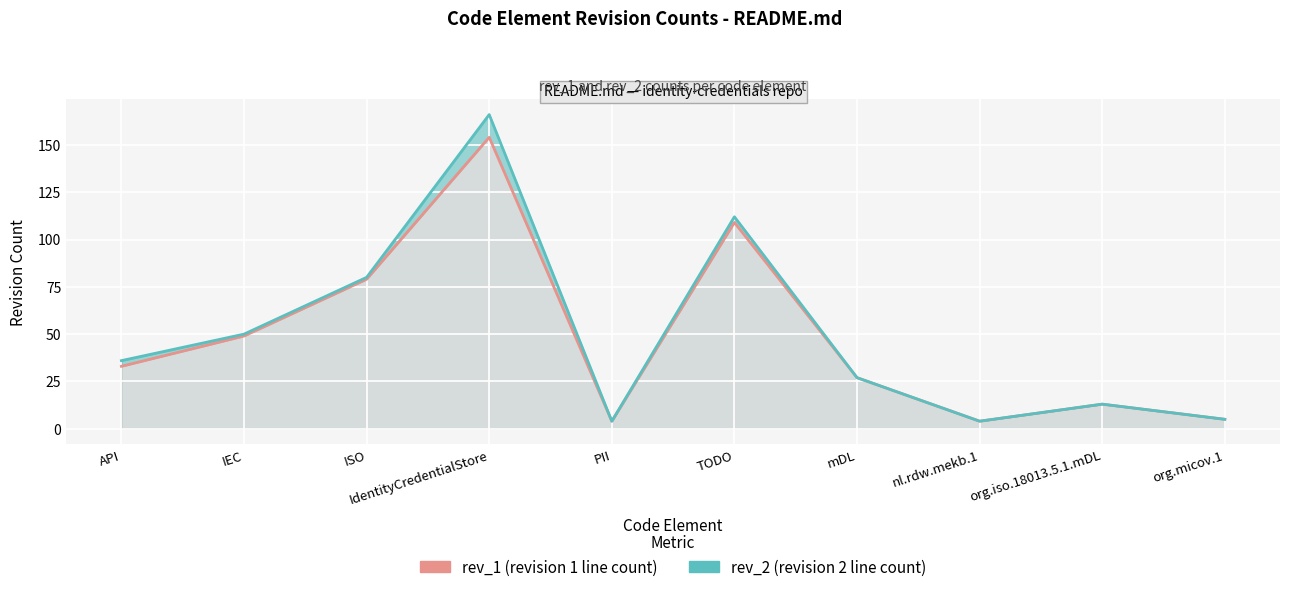

Does the chart display data point markers on the line(s)?

No